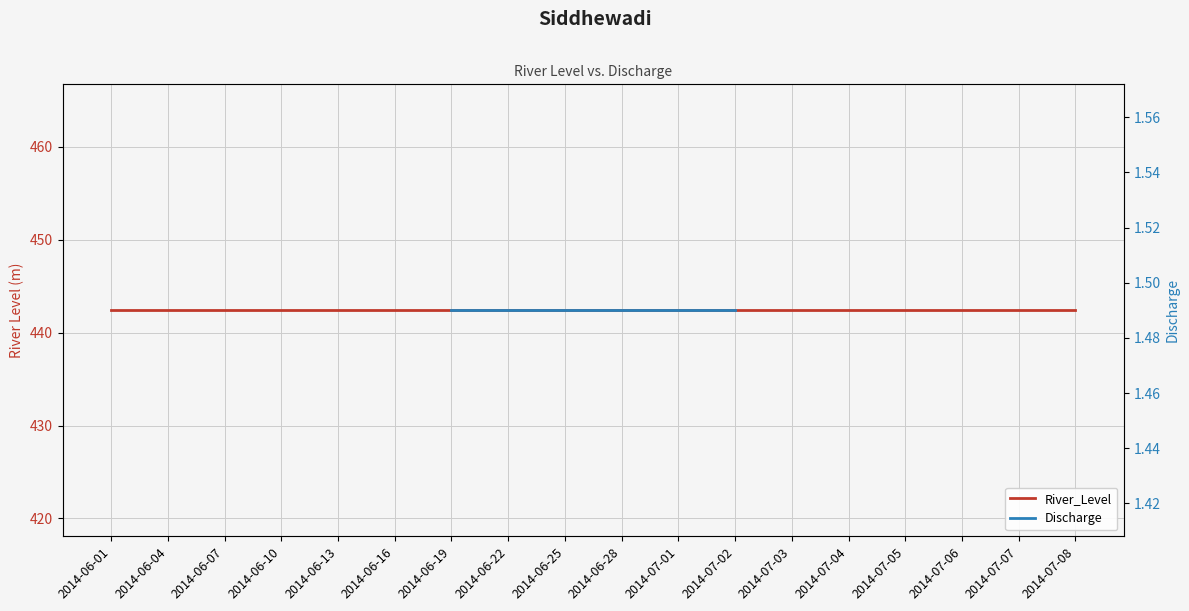

Is the value of River_Level at 2014-07-06 greater than the value of Discharge at 2014-06-13?

No